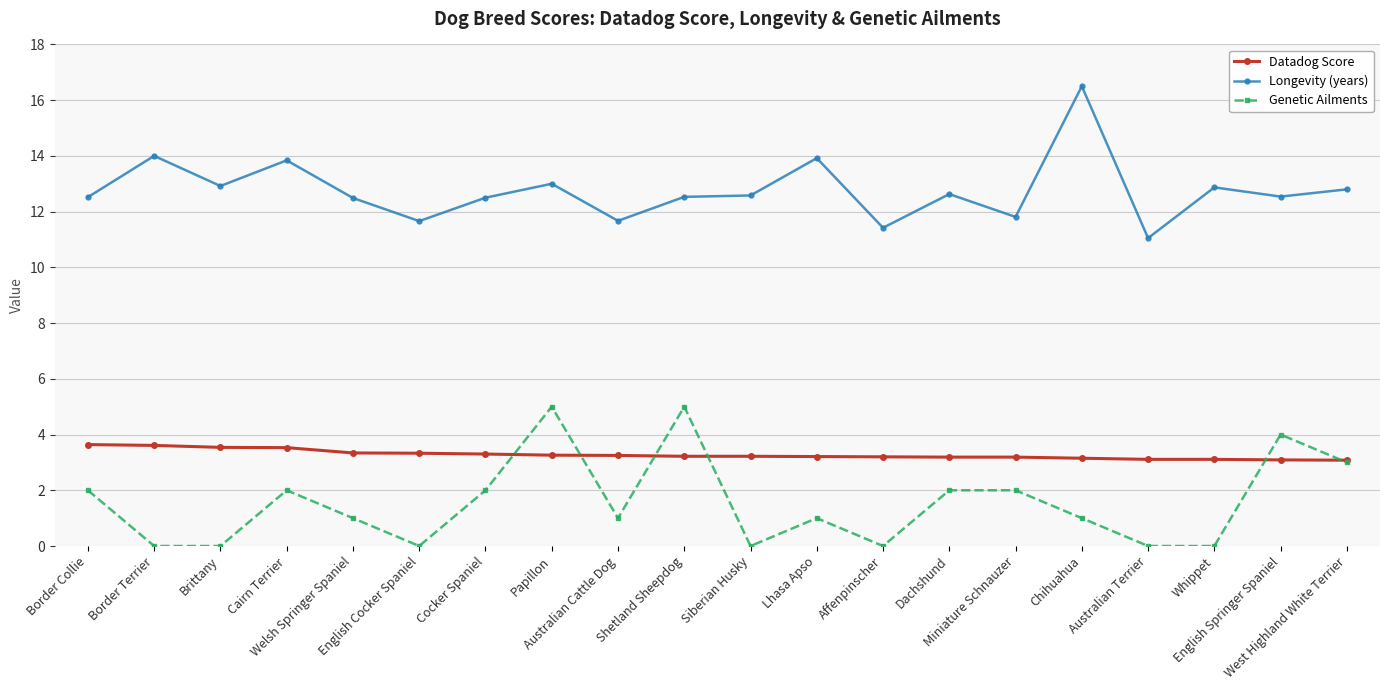

Between Border Collie and Whippet, which series saw the biggest shift?

Genetic Ailments